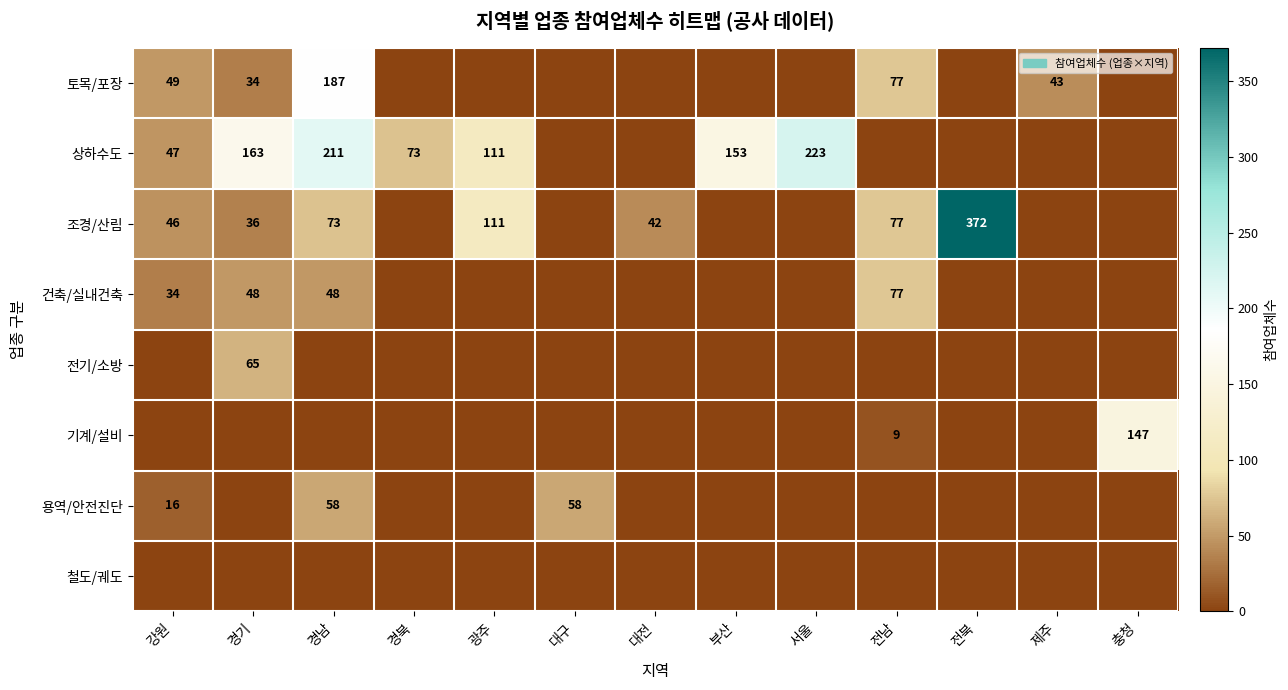

Is it true that 건축/실내건축 equals -35 at 경북?

False